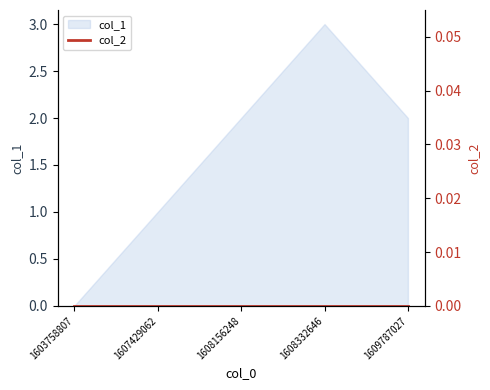

The chart shows a value of 0 at 1603758807. True or false?

True